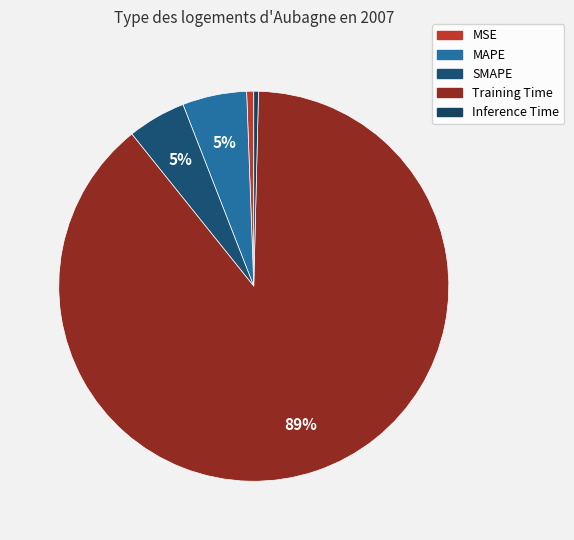

Which slice is the smallest?

Inference Time